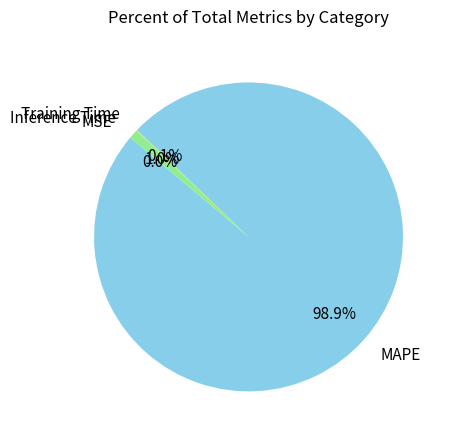

Is it true that MAPE is 99% of the pie?

True